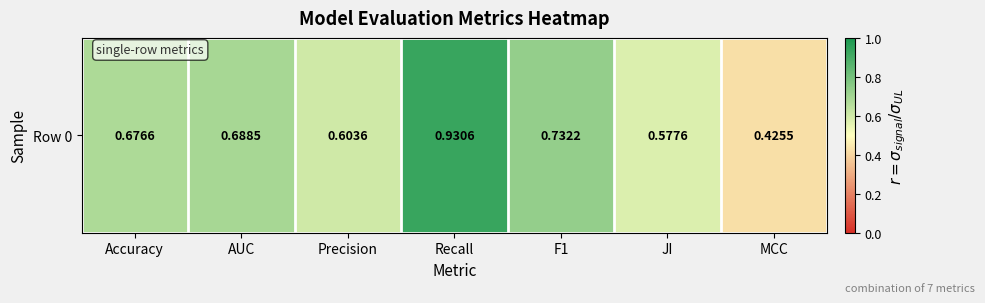

What is the difference between the values at Recall and F1?

0.2